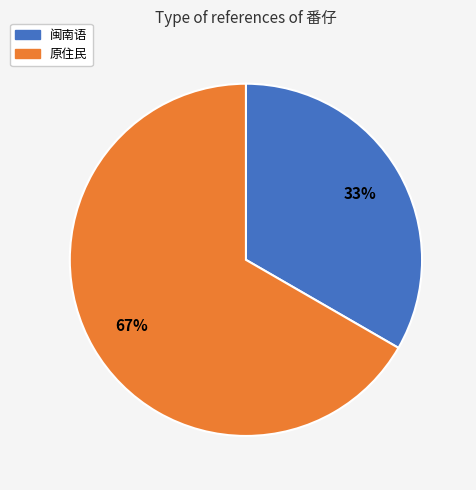

Which has a higher value, 原住民 or 闽南语?

原住民